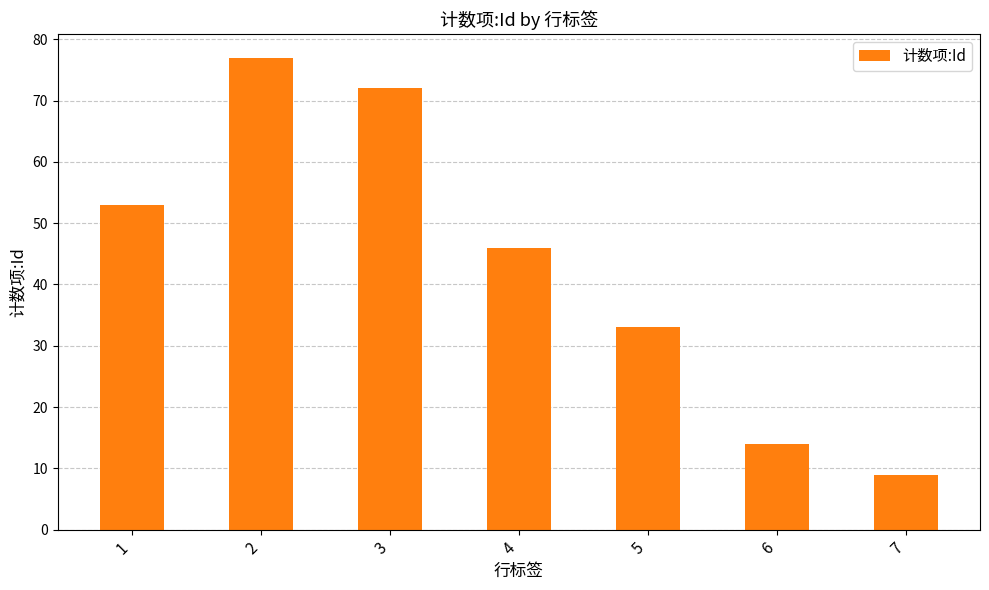

What is the value of the 1st bar from the left?

53